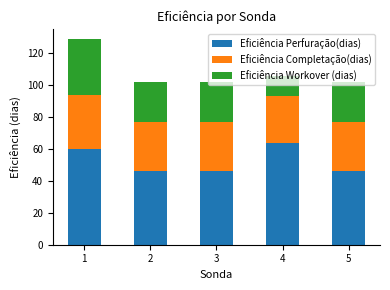

What is the total value across all series at 1?

129